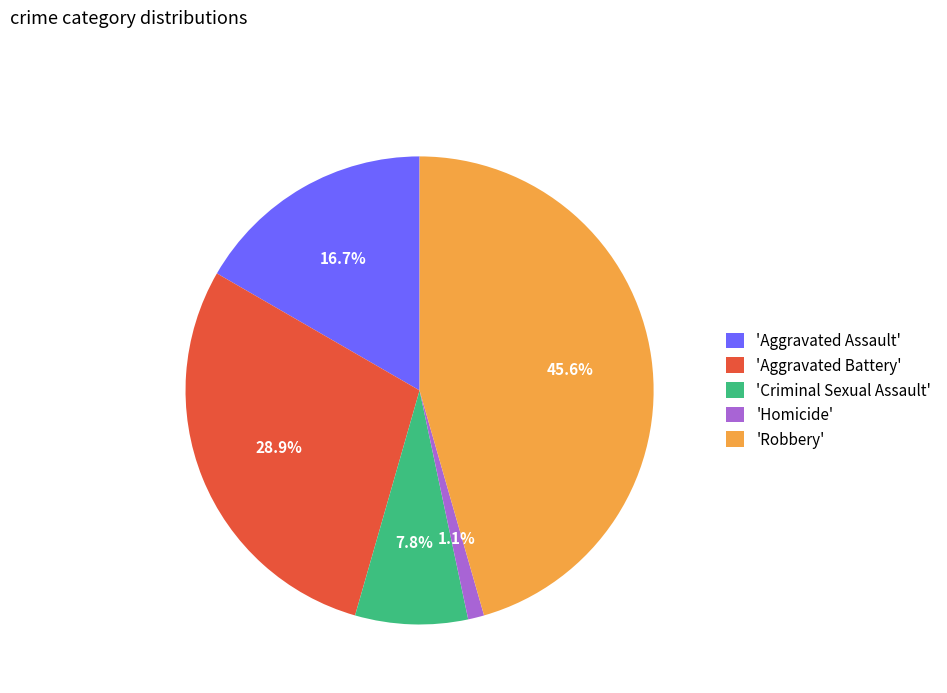

What percentage do 'Homicide' and 'Aggravated Assault' together represent?

17.8%